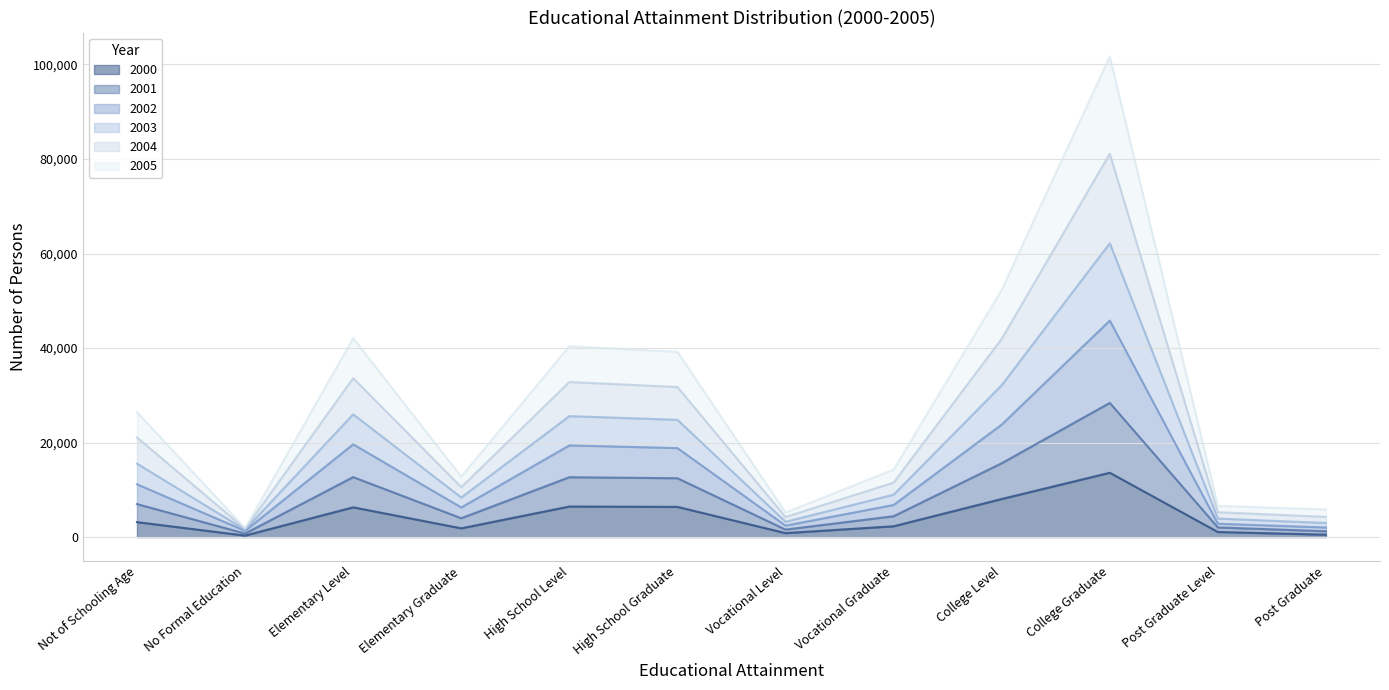

At which category is the sum across all series the highest?

College Graduate